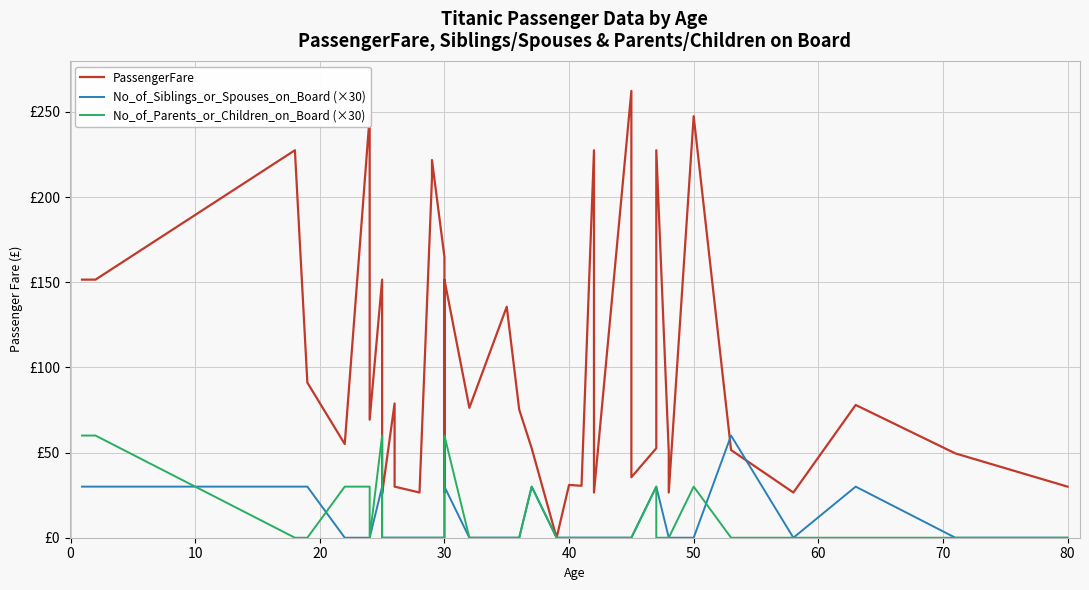

How many times do No_of_Parents_or_Children_on_Board (×30) and No_of_Siblings_or_Spouses_on_Board (×30) cross each other?

4